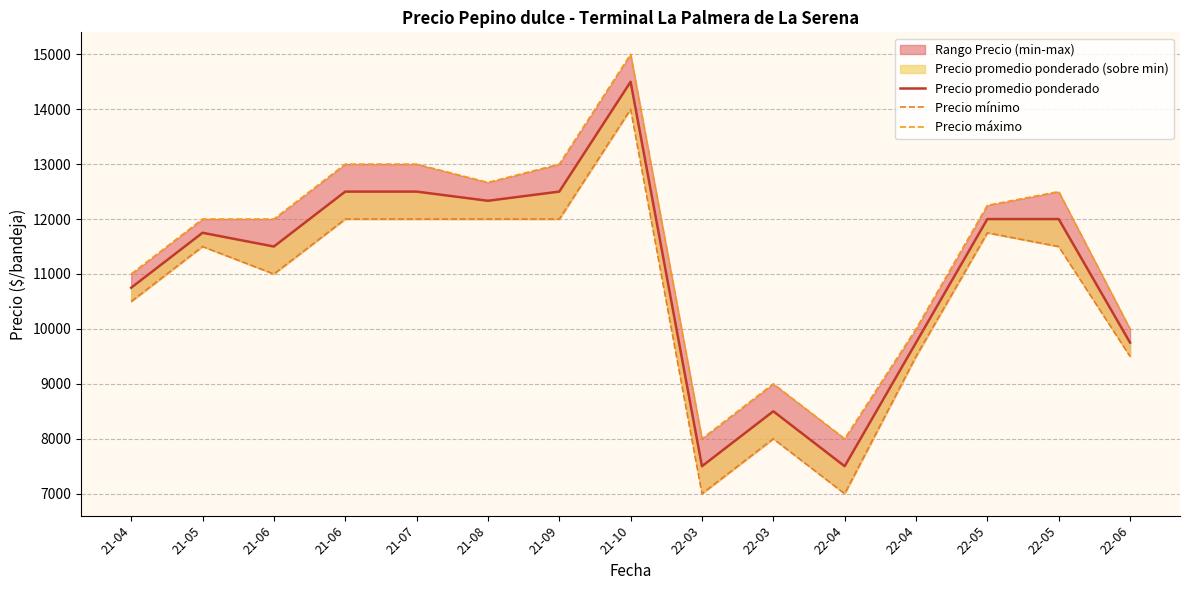

Where is Precio máximo nearest to the value 11500?

21-04